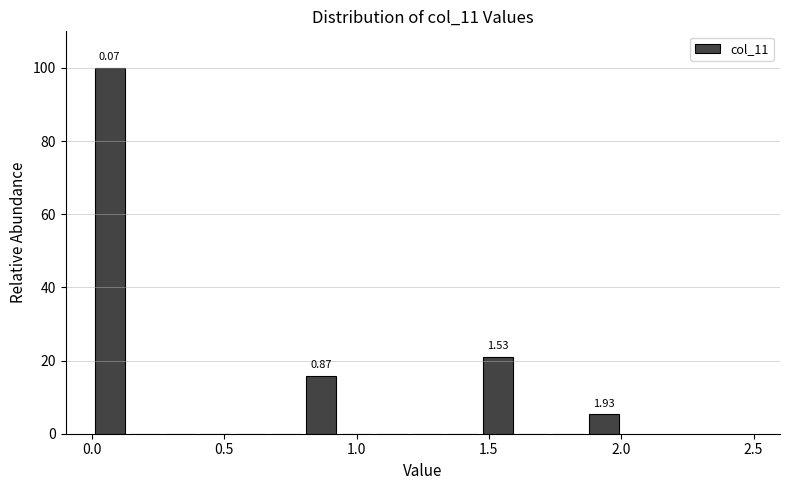

Around what value on the x-axis is the tallest bar? Give the approximate position of its centre, as read against the axis.

0.05